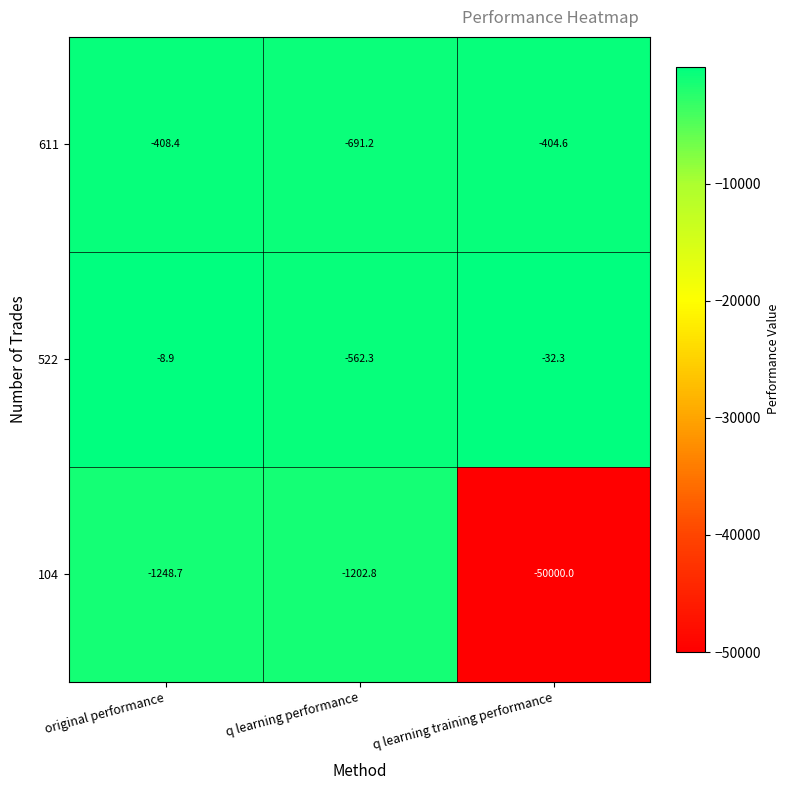

Which series has the widest spread of values?

104